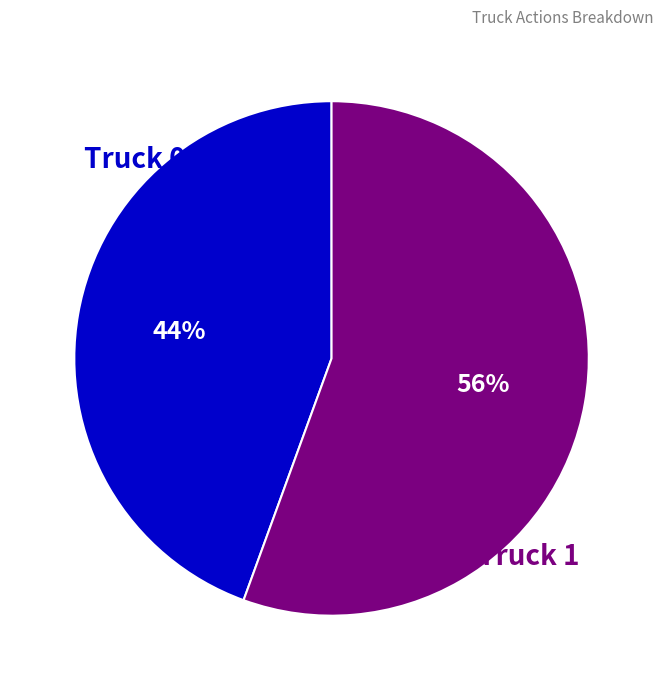

Count the number of slices in the pie.

2